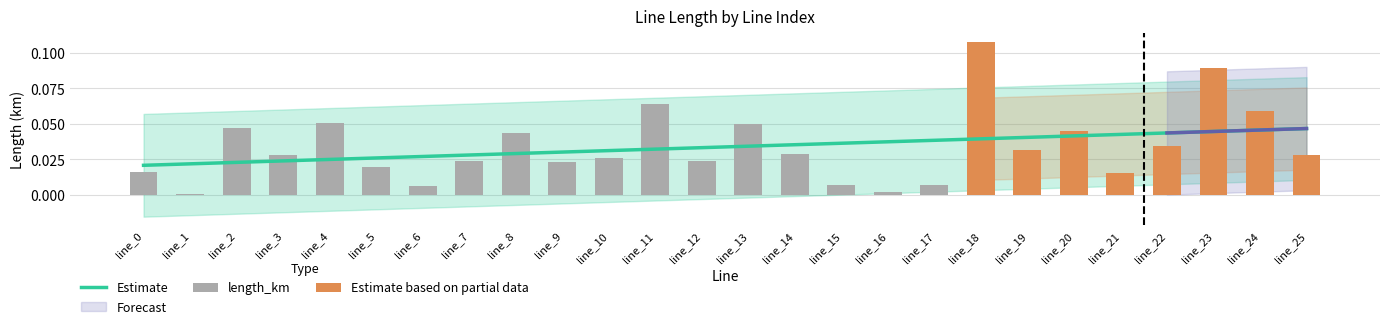

Reading left to right, list all the values displayed in this chart.

line_0=0.0	line_1=0.0	line_2=0.0	line_3=0.0	line_4=0.1	line_5=0.0	line_6=0.0	line_7=0.0	line_8=0.0	line_9=0.0	line_10=0.0	line_11=0.1	line_12=0.0	line_13=0.0	line_14=0.0	line_15=0.0	line_16=0.0	line_17=0.0	line_18=0.1	line_19=0.0	line_20=0.0	line_21=0.0	line_22=0.0	line_23=0.1	line_24=0.1	line_25=0.0